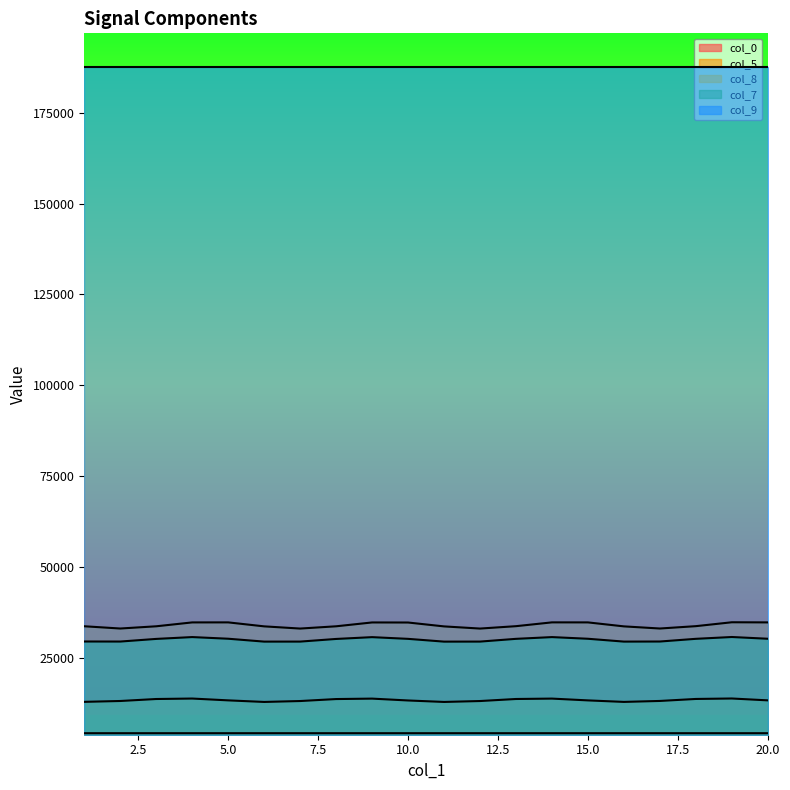

What is the difference between the maximum and minimum values in the col_7 series?

1272.9